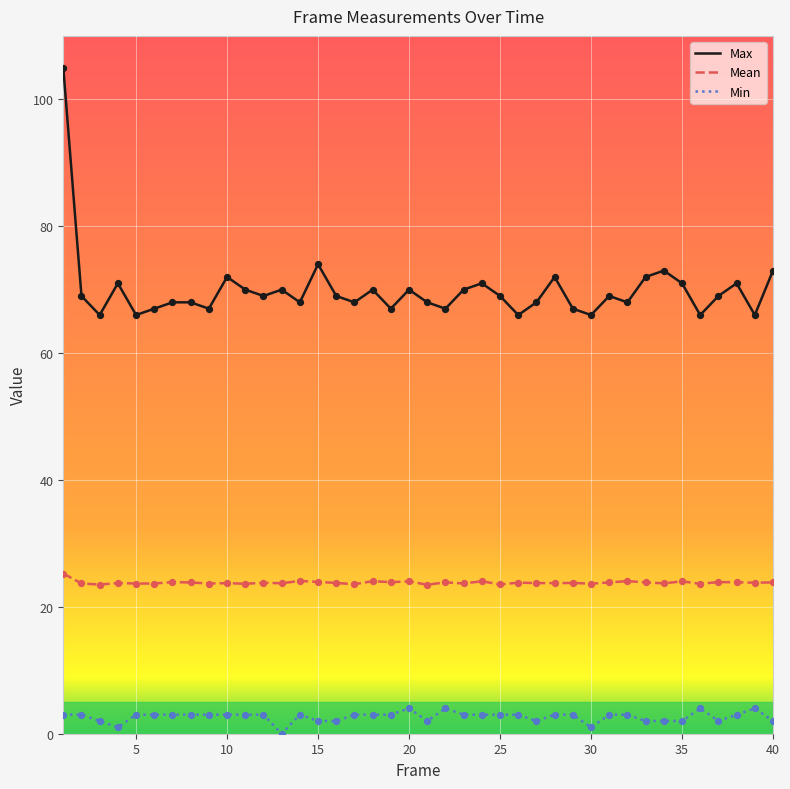

What are all the series names shown in the legend?

Max, Mean, Min